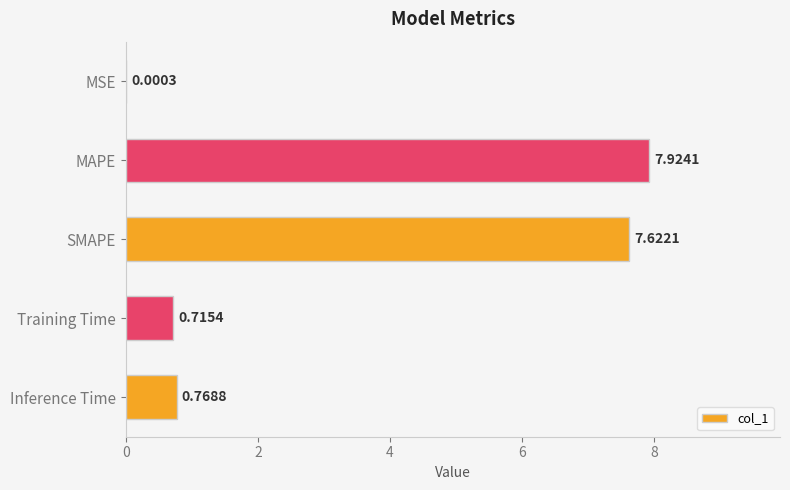

Between SMAPE and Training Time, which is larger?

SMAPE